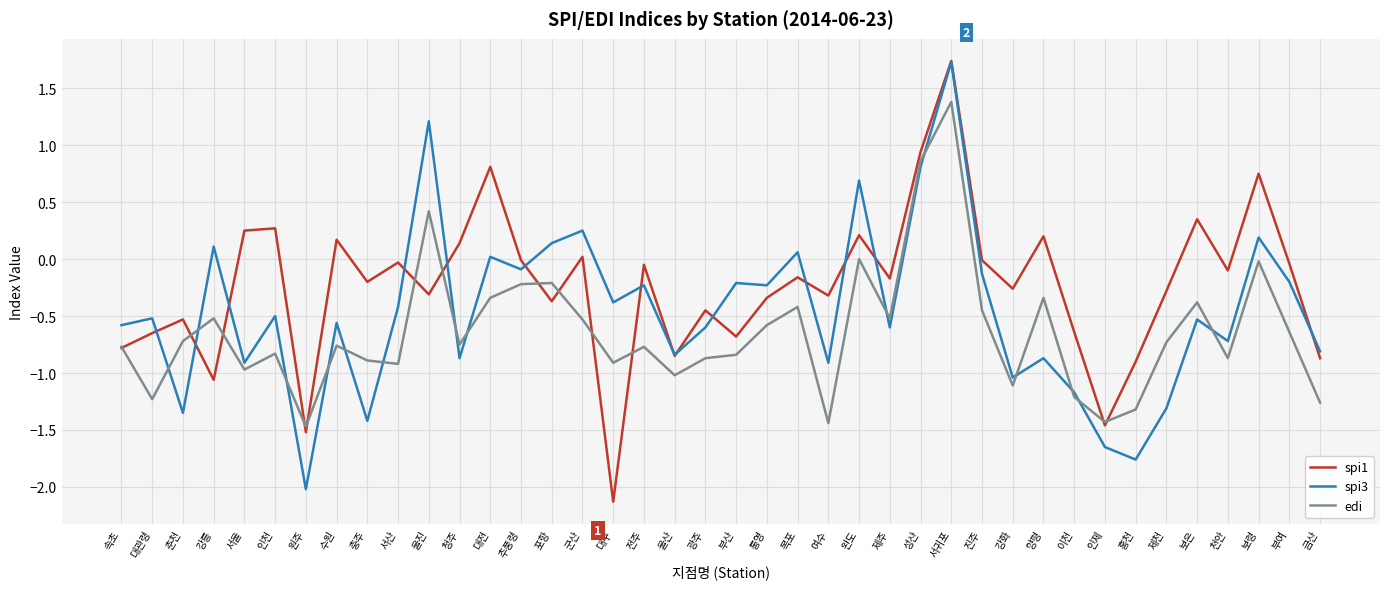

What is the highest value of the edi series?

1.4